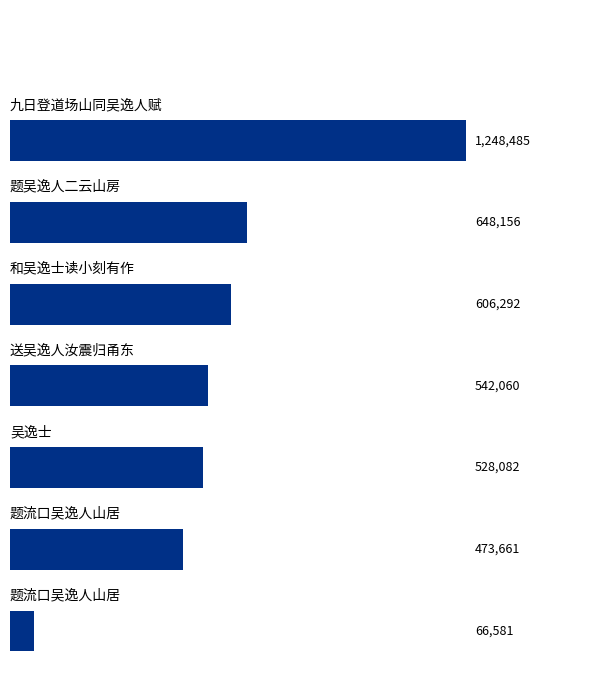

What is the difference between the maximum and second lowest values?

774824